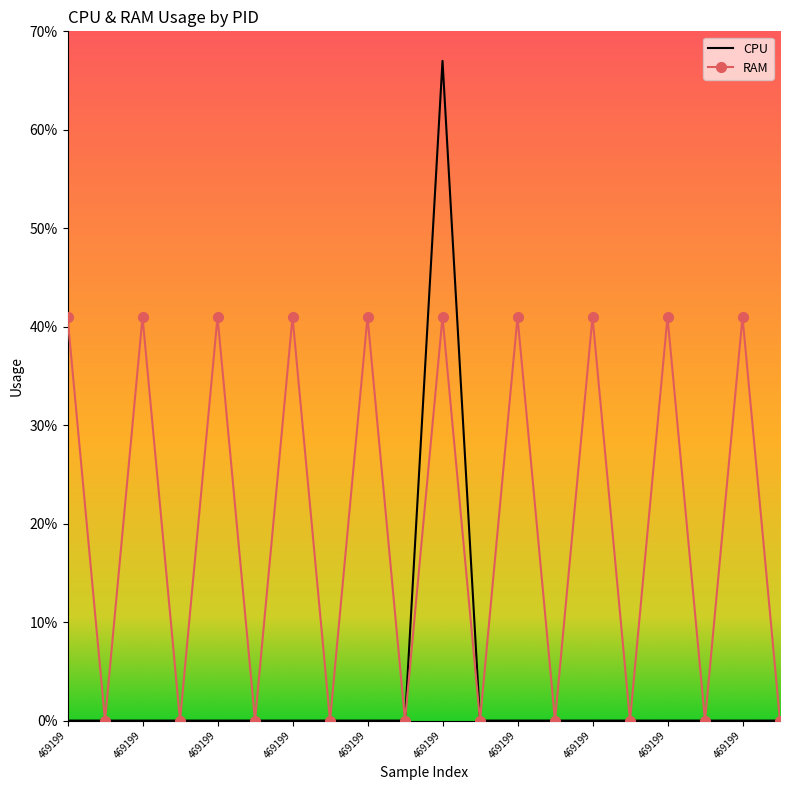

Which series has the widest spread of values?

CPU